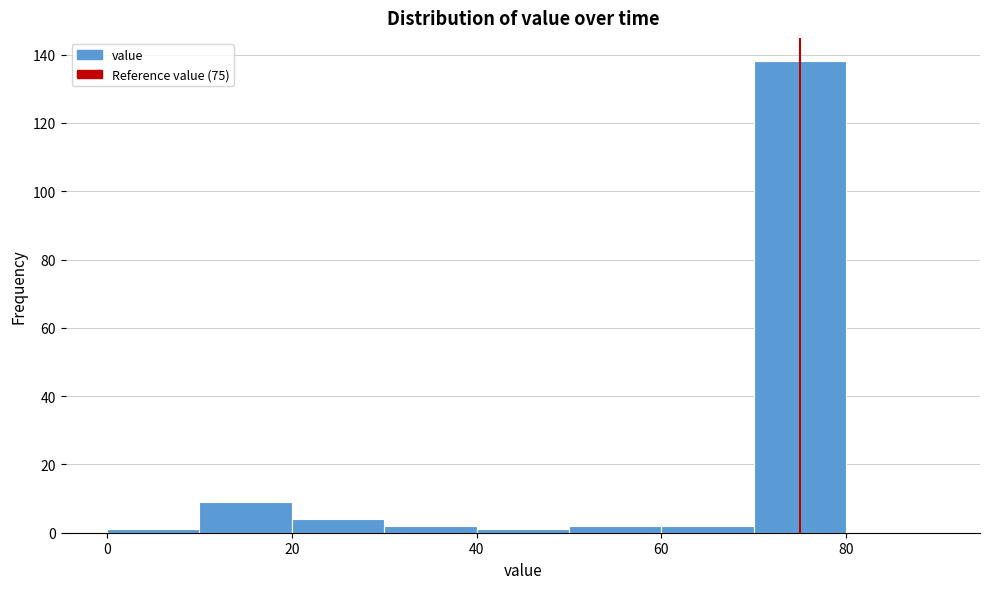

Reading left to right, list every bar in this chart as the range it spans on the x-axis followed by its height. The values are not printed on the chart, so give them approximately, as read against the axis.

0 to 10: under 2
10 to 20: 10
20 to 30: 4
30 to 40: 2
40 to 50: under 2
50 to 60: 2
60 to 70: 2
70 to 80: 138
80 to 90: 0